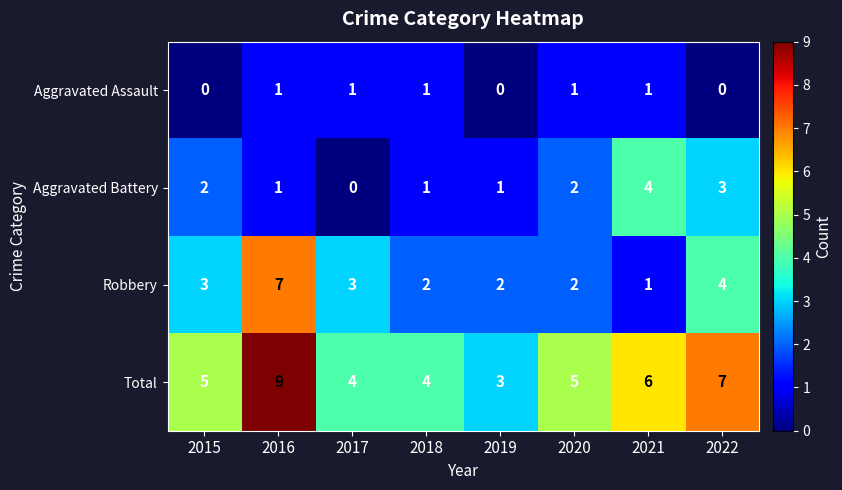

What is the difference between the highest and lowest values at 2021?

5